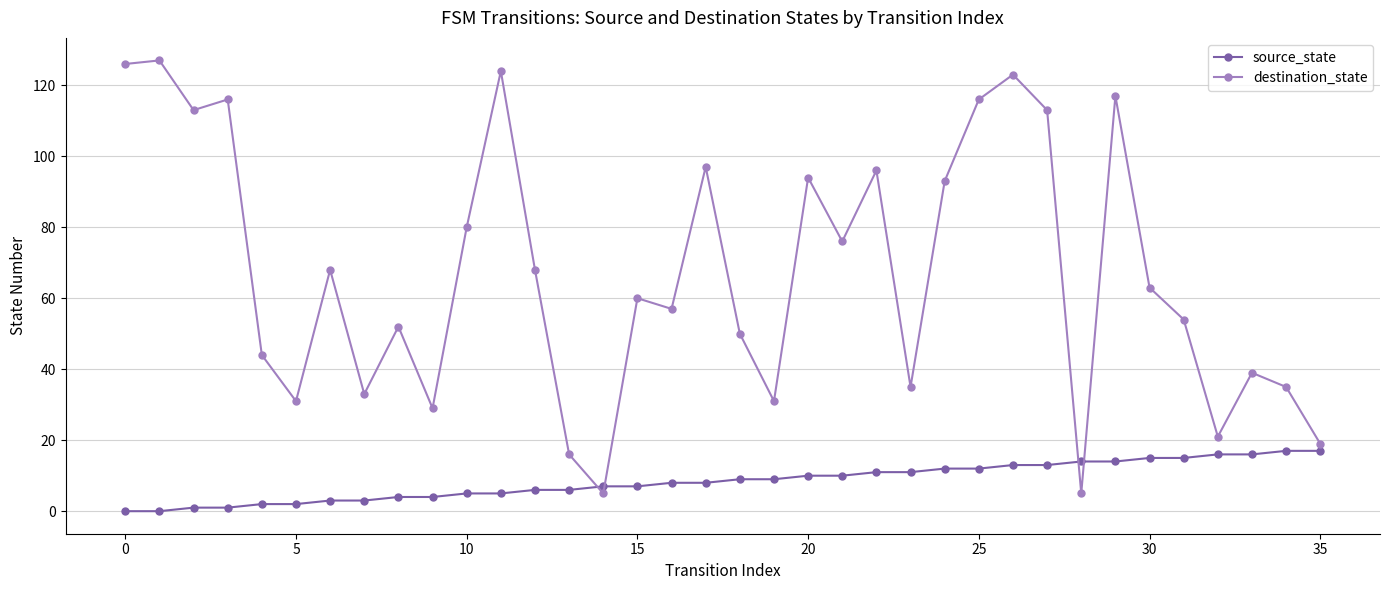

What is the difference between the maximum and second lowest values in the destination_state series?

122